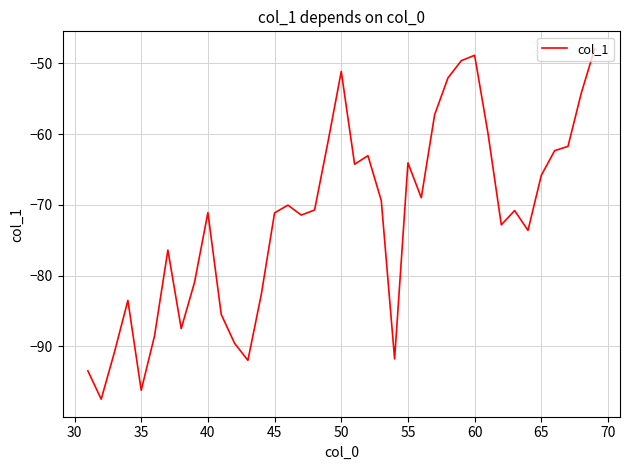

What is the difference between the maximum and minimum values?

49.5